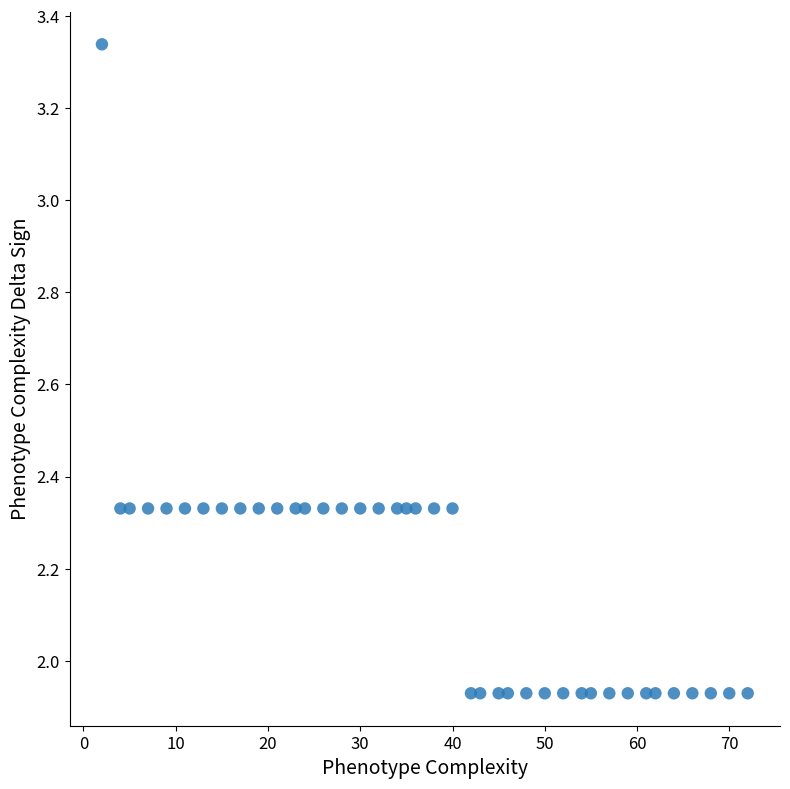

What is the range of Y values (max minus min)?

1.4